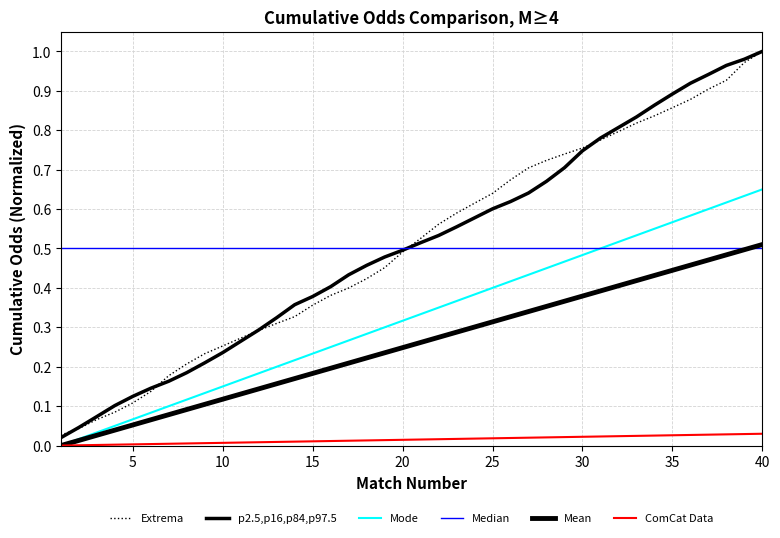

How many lines are shown in the chart?

6